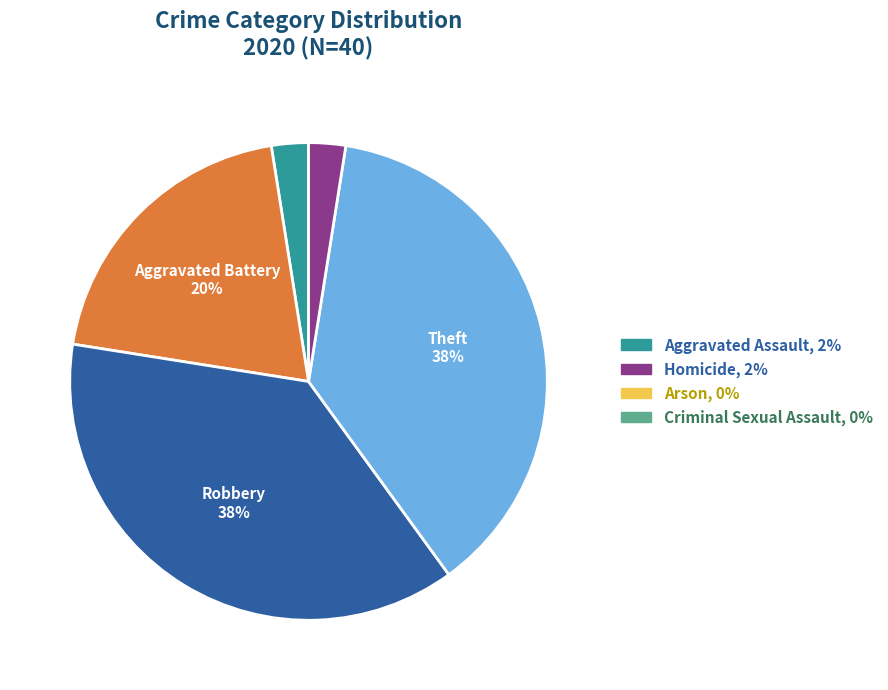

Does any single category account for the majority?

No